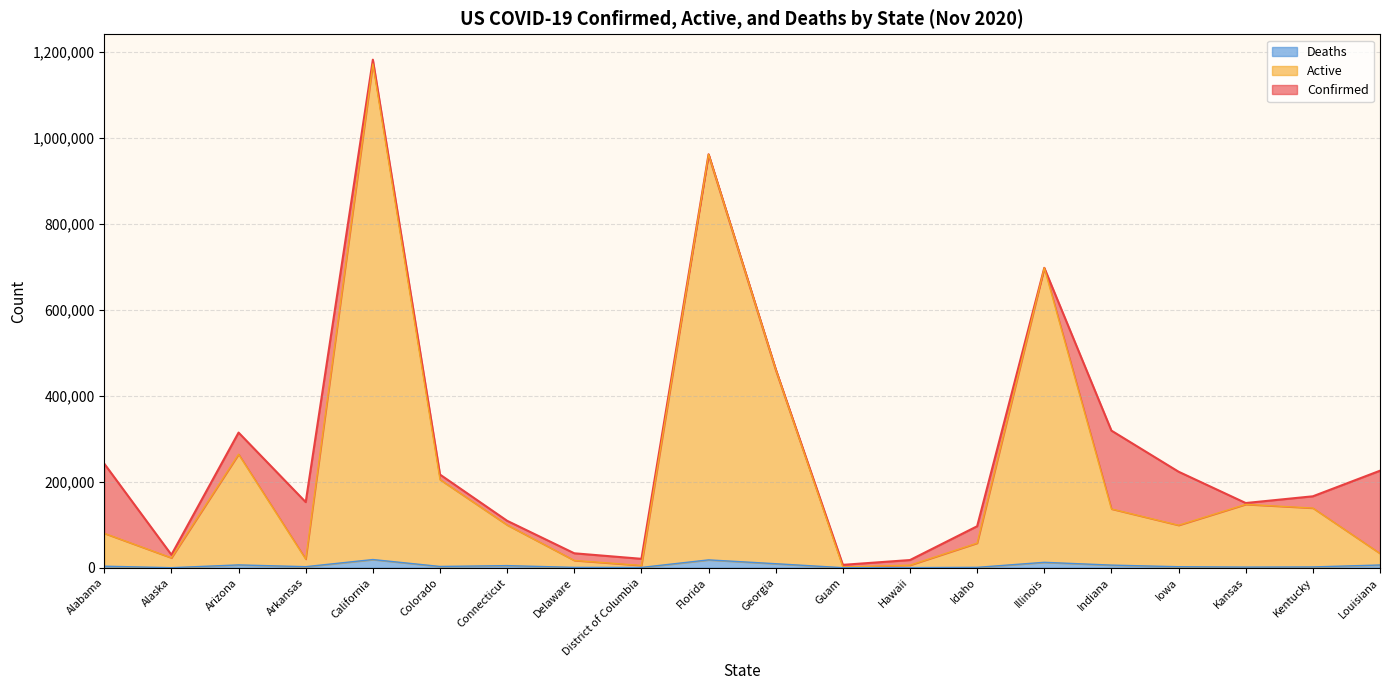

Reading left to right, list all the values displayed in this chart.

Confirmed: Alabama=241957	Alaska=30121	Arizona=314324	Arkansas=152625	California=1181614	Colorado=216683	Connecticut=109152	Delaware=33579	District of Columbia=20736	Florida=961676	Georgia=461517	Guam=6705	Hawaii=17881	Idaho=96503	Illinois=697489	Indiana=318894	Iowa=223323	Kansas=150493	Kentucky=166139	Louisiana=225638
Active: Alabama=80011	Alaska=22938	Arizona=263972	Arkansas=20045	California=1171814	Colorado=204901	Connecticut=99352	Delaware=16911	District of Columbia=5335	Florida=961676	Georgia=461517	Guam=1748	Hawaii=5923	Idaho=57304	Illinois=697491	Indiana=136719	Iowa=98803	Kansas=147351	Kentucky=138790	Louisiana=33150
Deaths: Alabama=3572	Alaska=120	Arizona=6568	Arkansas=2436	California=19037	Colorado=2957	Connecticut=4926	Delaware=805	District of Columbia=677	Florida=18254	Georgia=9336	Guam=109	Hawaii=237	Idaho=895	Illinois=12596	Indiana=6112	Iowa=2349	Kansas=1506	Kentucky=1835	Louisiana=6350